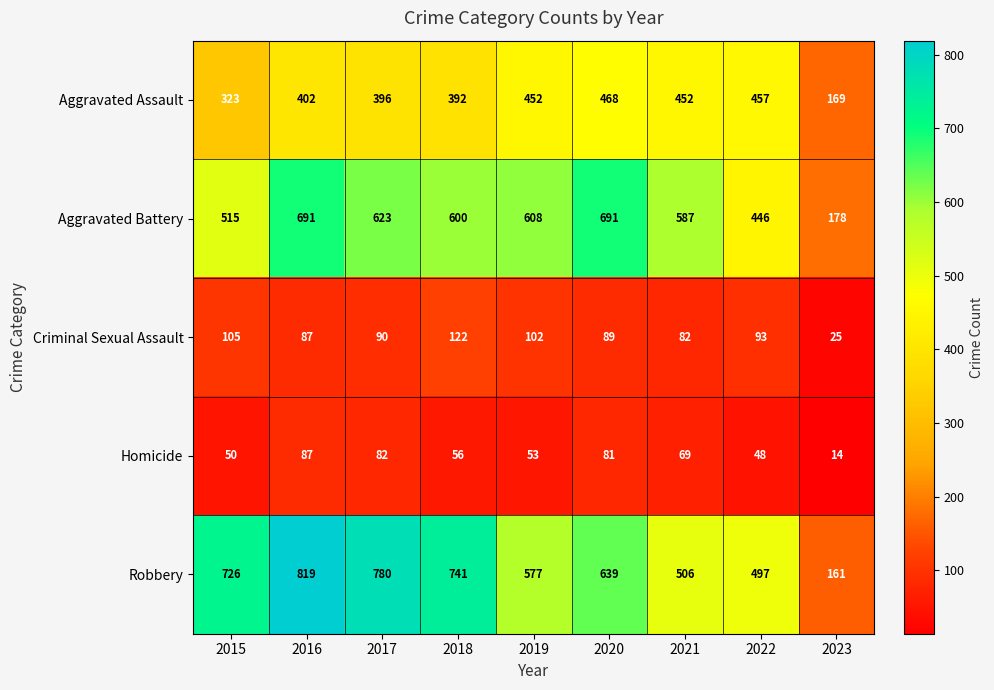

Which series changed the most between 2019 and 2021?

Robbery